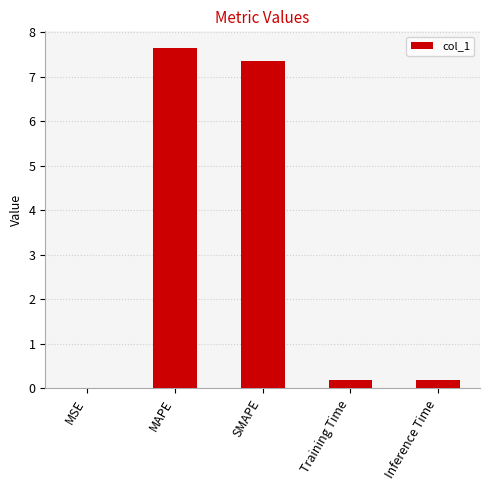

What is the sum of the values at SMAPE and MAPE?

15.0